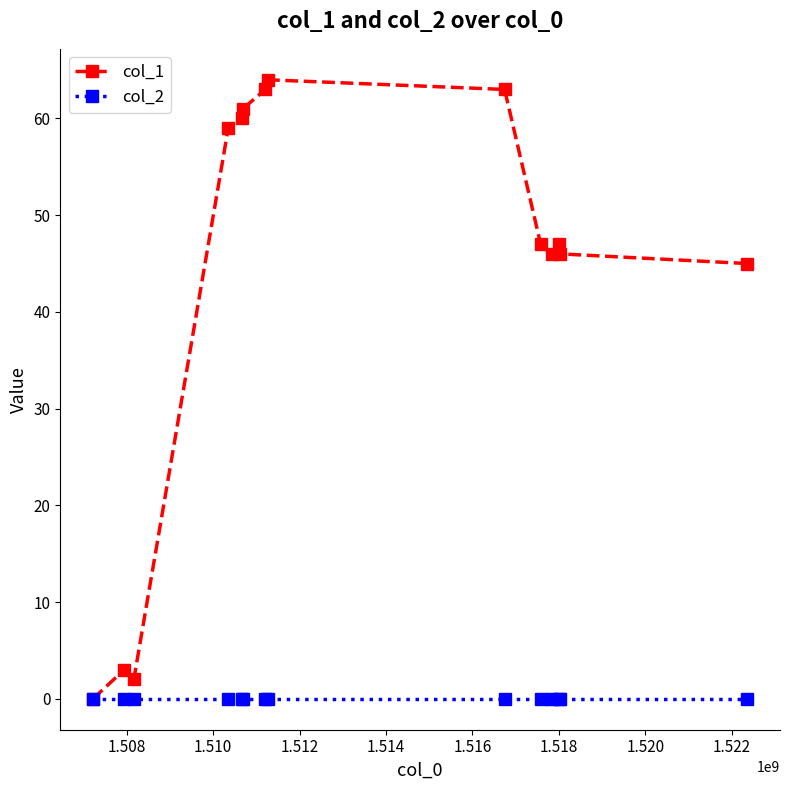

Reading left to right, what are all the values shown in this chart?

col_1: 0	3	2	59	60	61	63	64	63	47	46	47	46	45
col_2: 0	0	0	0	0	0	0	0	0	0	0	0	0	0